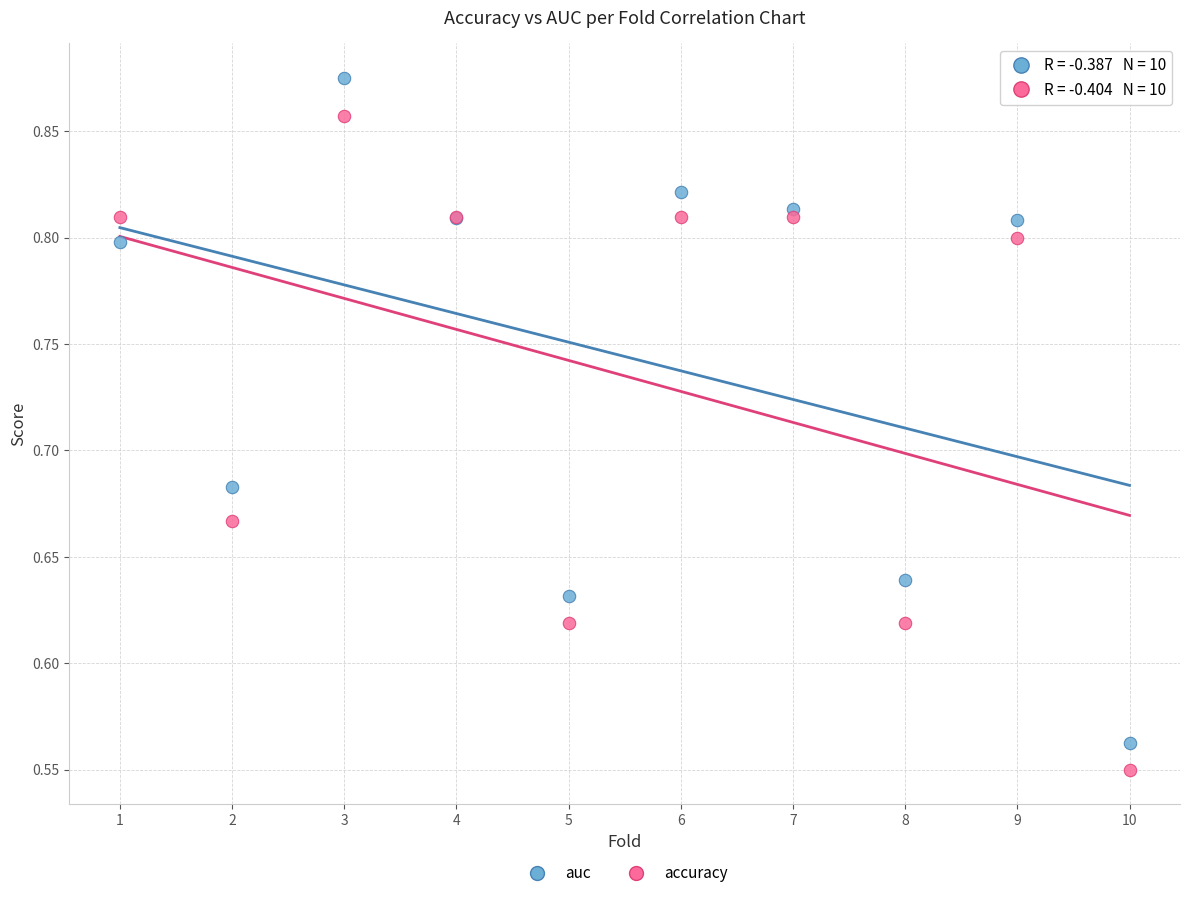

Which series contains the highest Y value?

auc